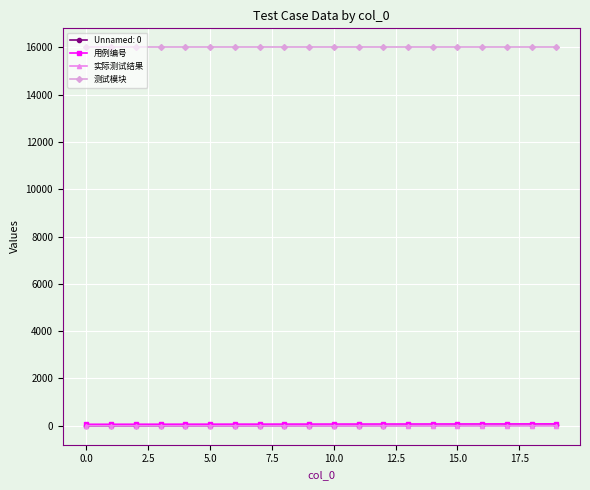

True or false: 用例编号 and 测试模块 cross at least once.

False